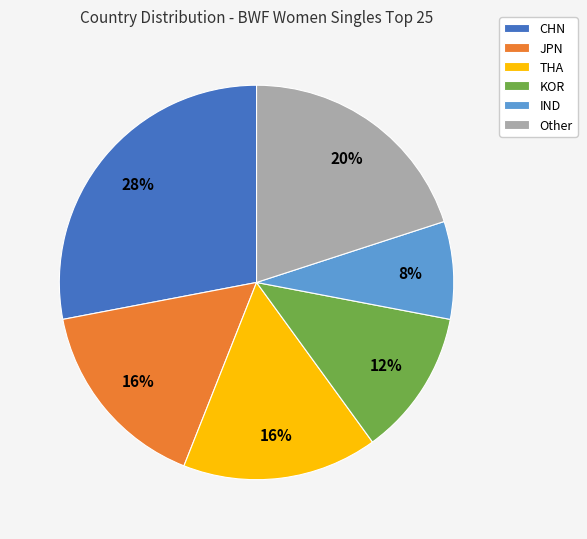

Count the number of slices in the pie.

6